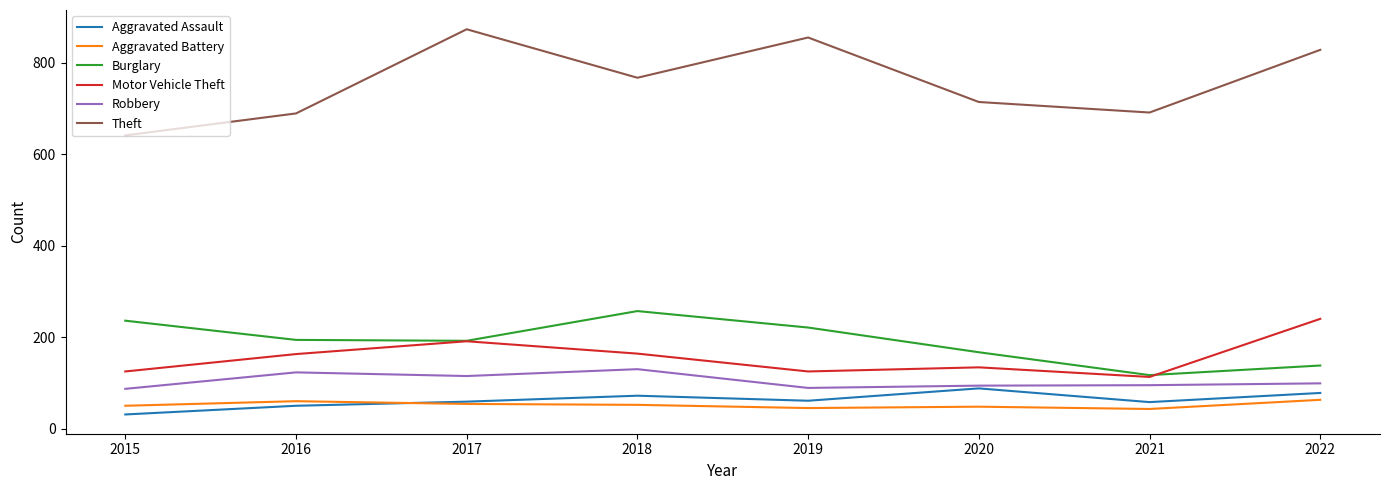

How many categories are shown in the chart?

8